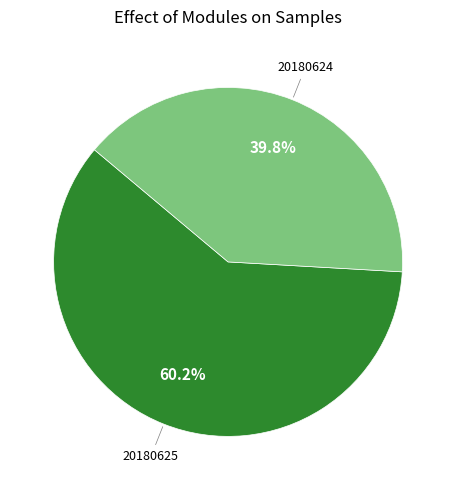

Is there any slice that represents more than half of the pie?

Yes